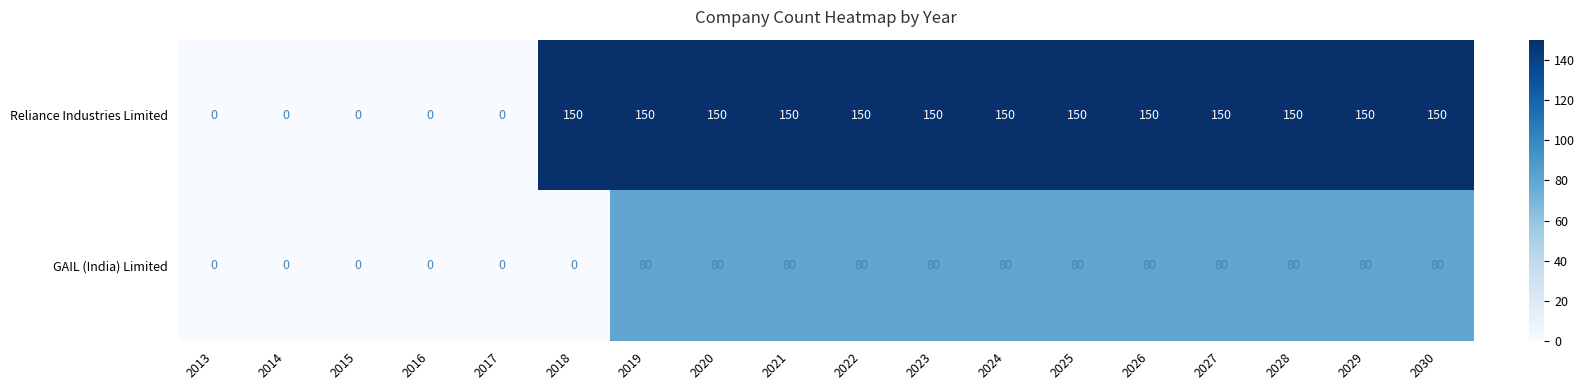

Count the Reliance Industries Limited values in the range 0 to 150.

18